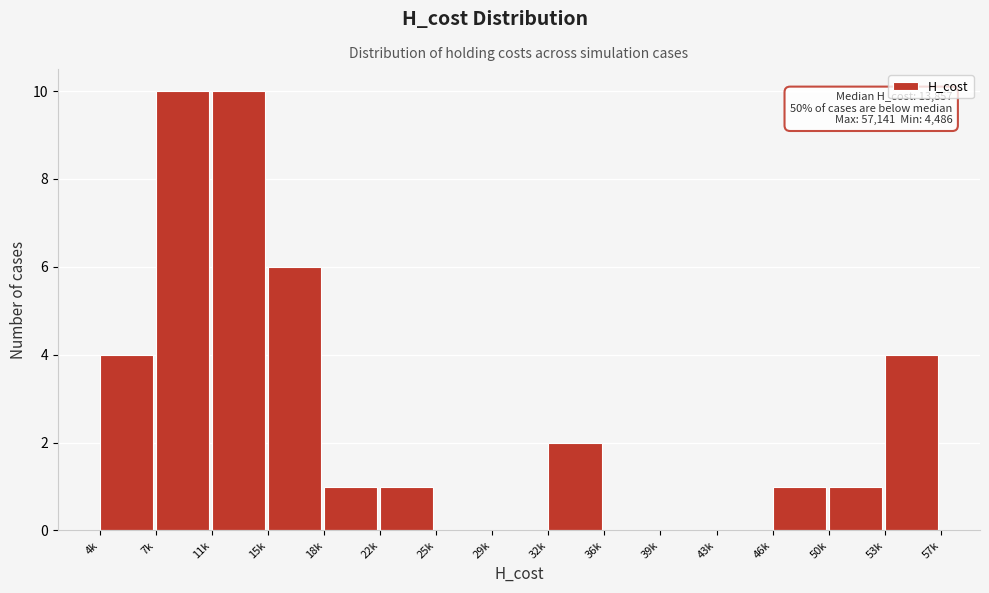

Reading left to right, list all the values displayed in this chart.

4k=4	7k=10	11k=10	15k=6	18k=1	22k=1	25k=0	29k=0	32k=2	36k=0	39k=0	43k=0	46k=1	50k=1	53k=4